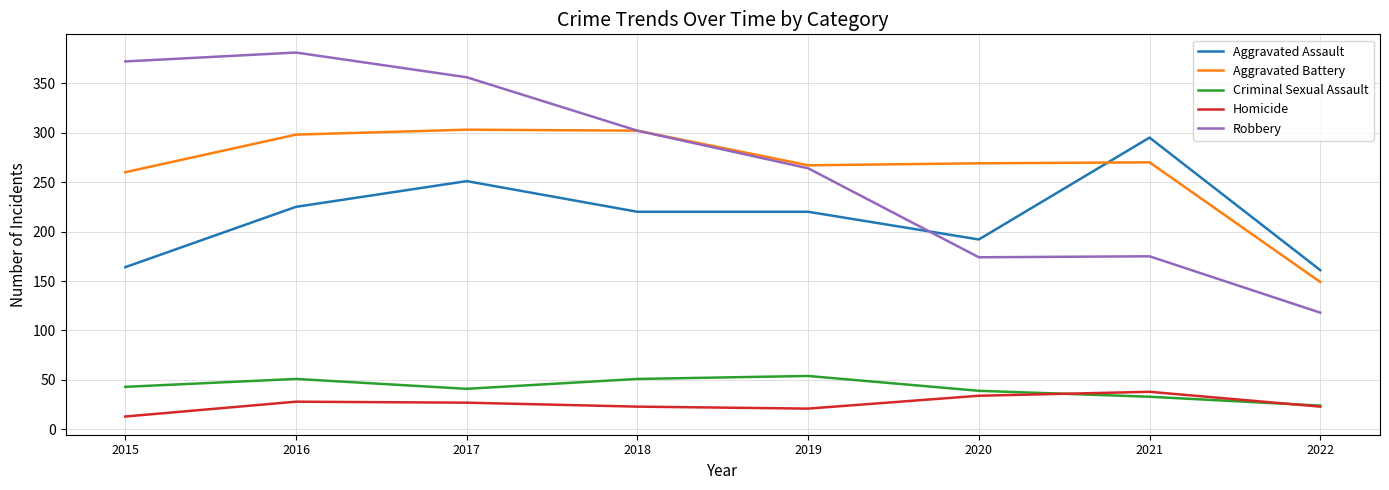

What is the maximum value for Aggravated Assault?

295